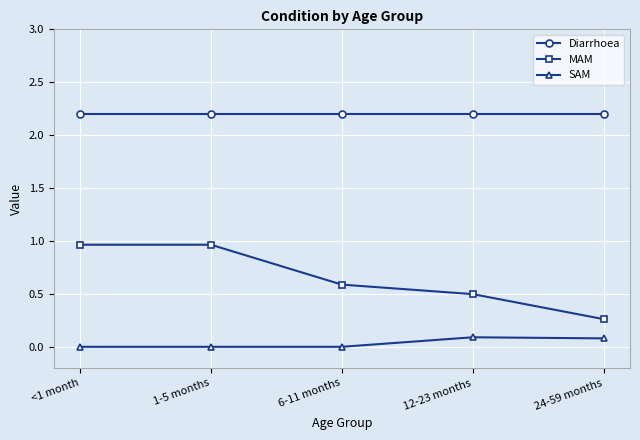

Is it true that Diarrhoea equals 3.2 at 12-23 months?

False